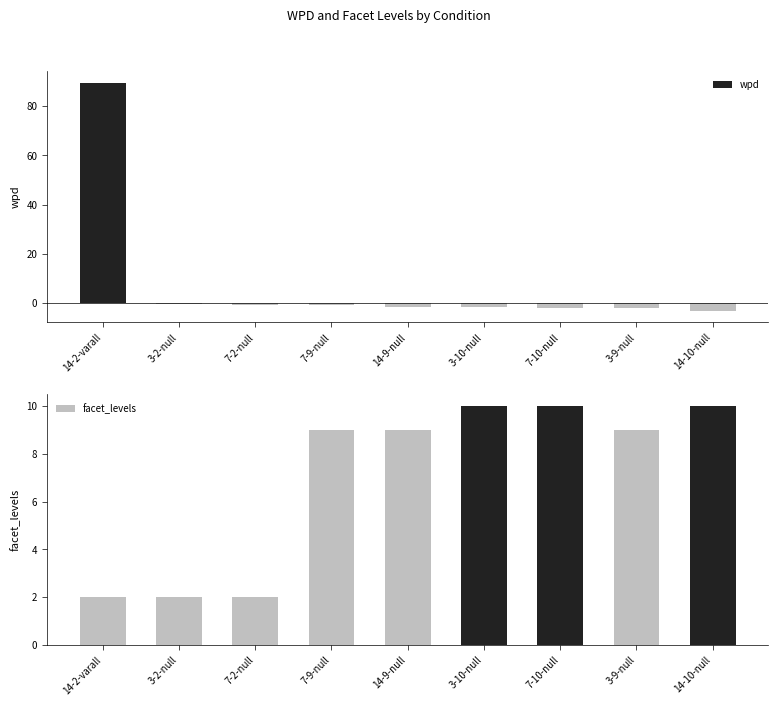

At how many categories does at least one series exceed 30?

1